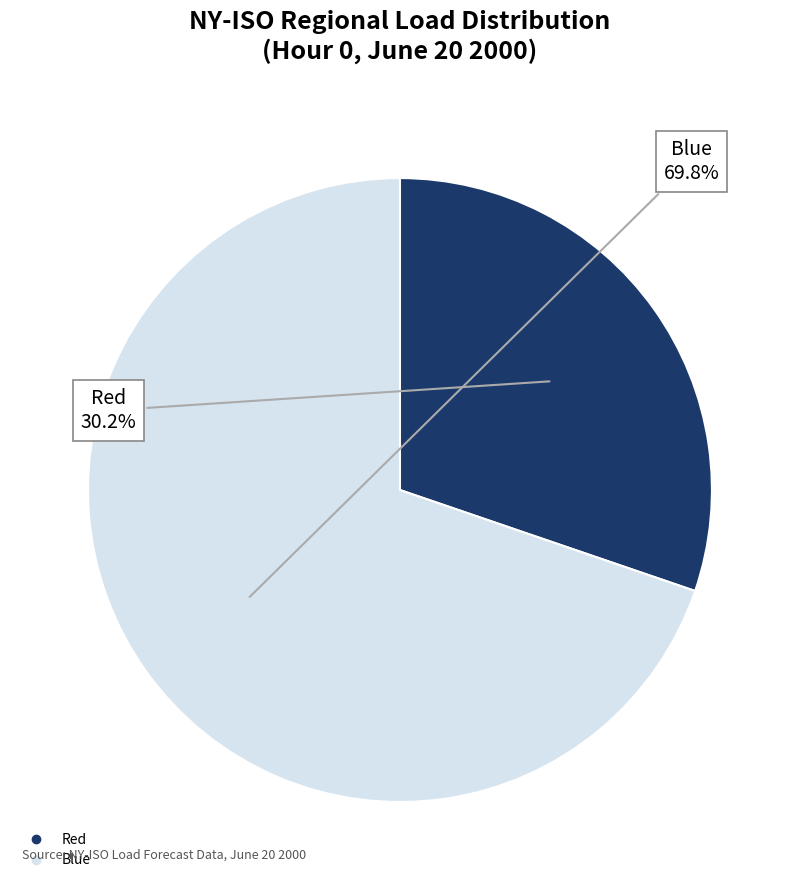

Is there any slice that represents more than half of the pie?

Yes